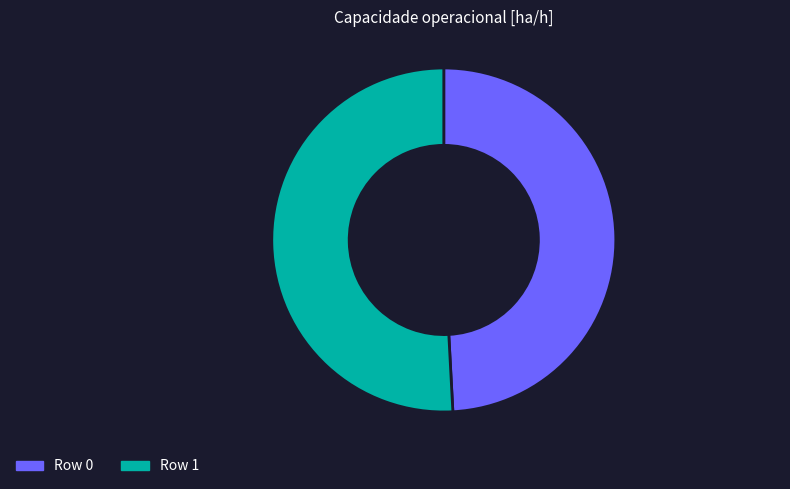

Does any single category account for the majority?

Yes